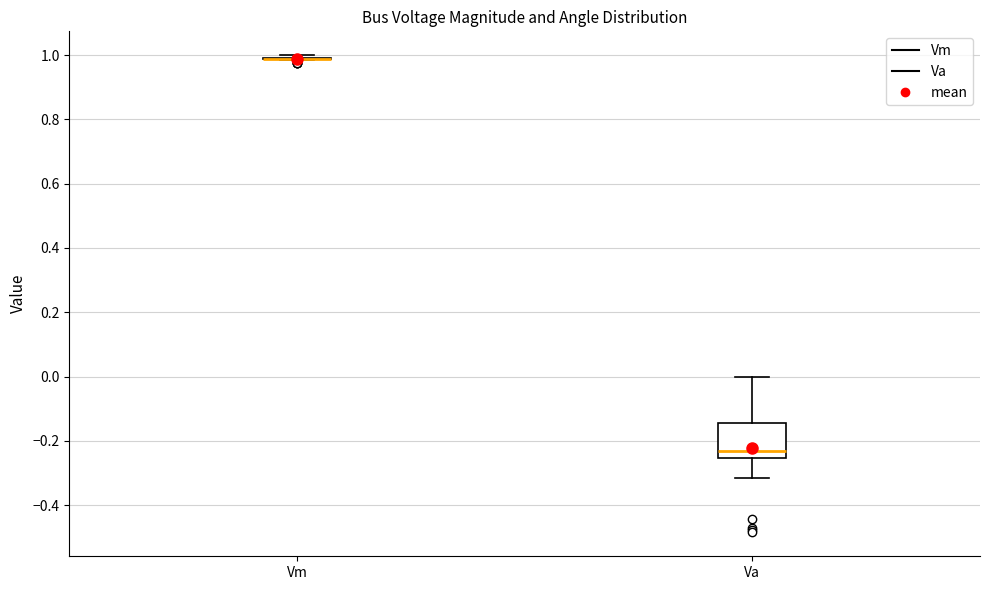

Reading left to right, transcribe this box plot: for each box, give where its median line is, the range the box spans, and where its two whiskers end, as read against the y-axis. The values are not printed on the chart, so give them approximately, as read against the axis.

Vm: box collapsed to a line at 0.98, whiskers 0.98 to 1.00
Va: median -0.24, box -0.26 to -0.14, whiskers -0.32 to 0.00